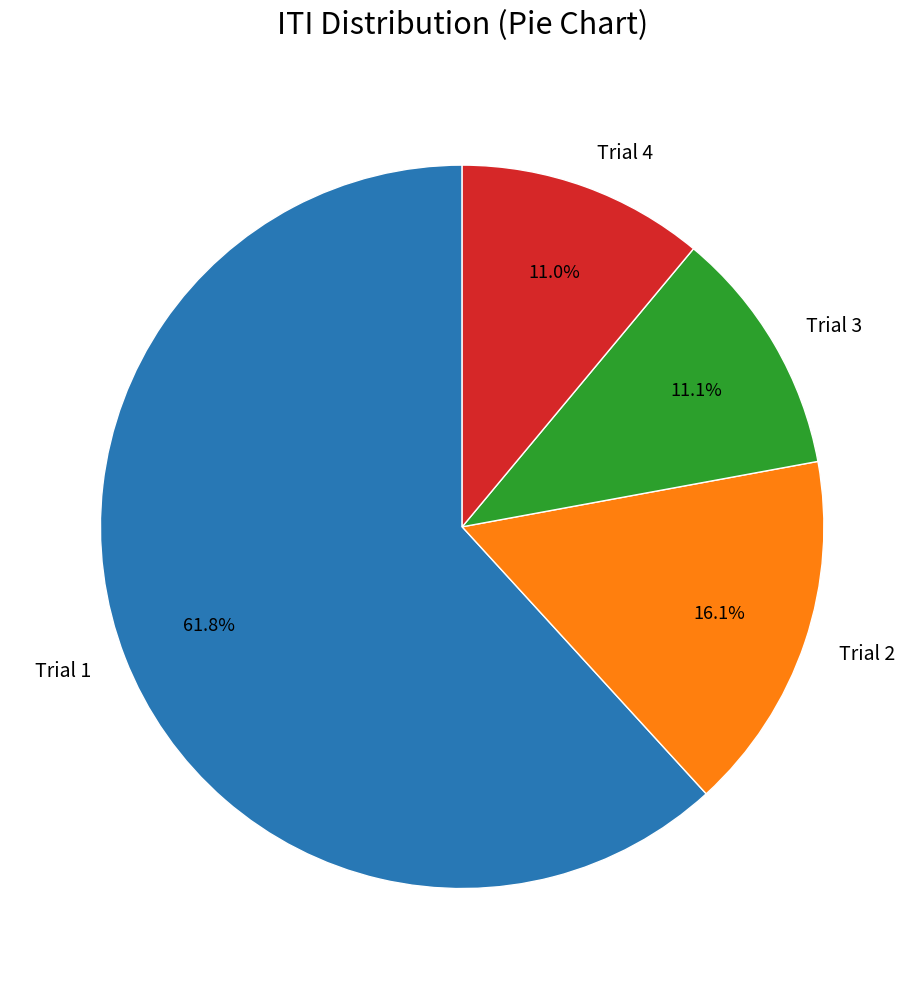

What is the total percentage of Trial 2 and Trial 1?

77.9%